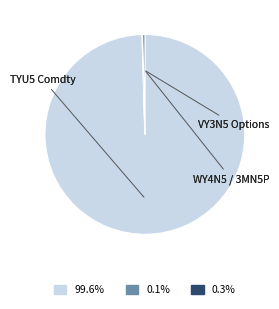

Does any single category account for the majority?

Yes